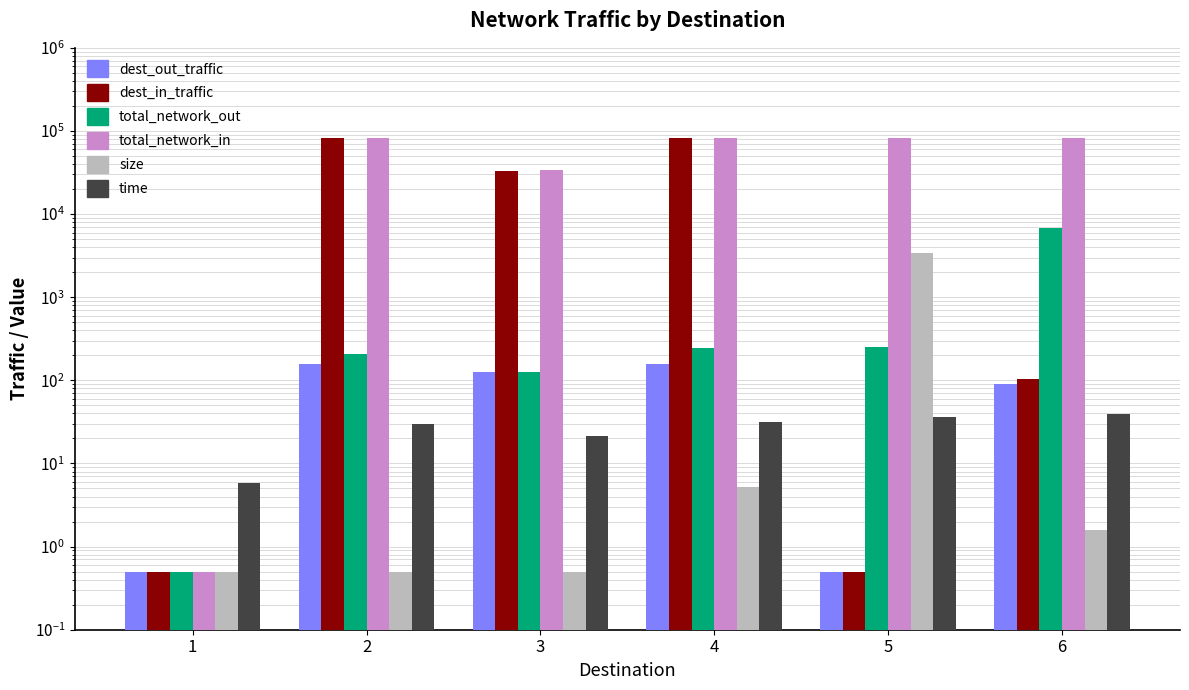

Rank the series at 1 from highest to lowest value.

time, dest_out_traffic, dest_in_traffic, total_network_out, total_network_in, size